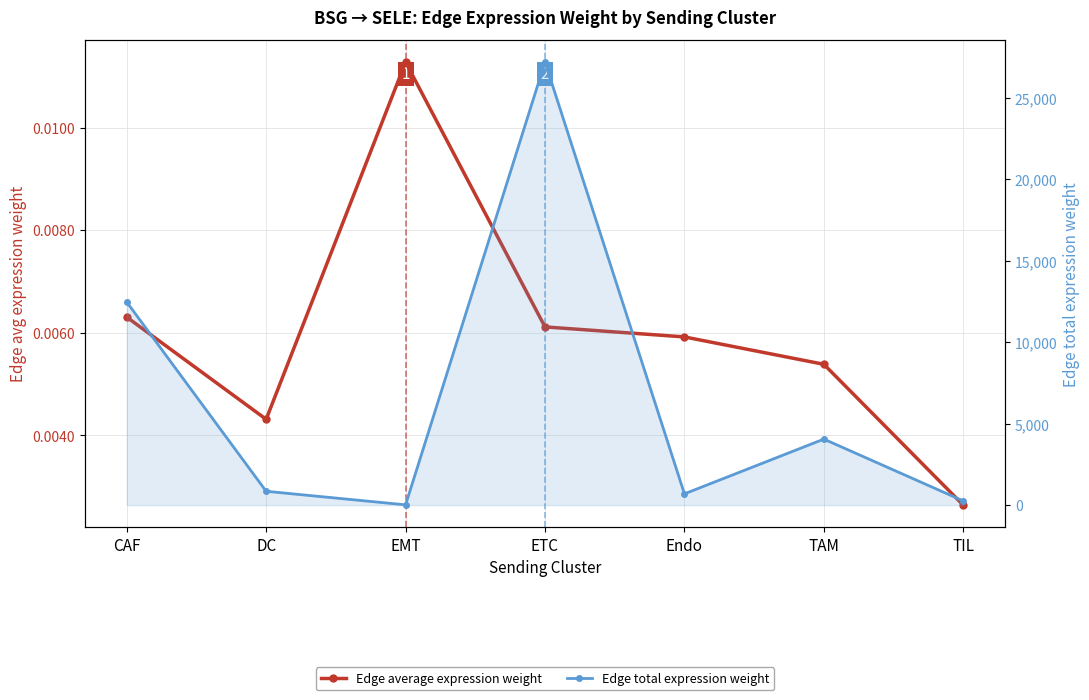

What is the label of the 7th point from the left?

TIL